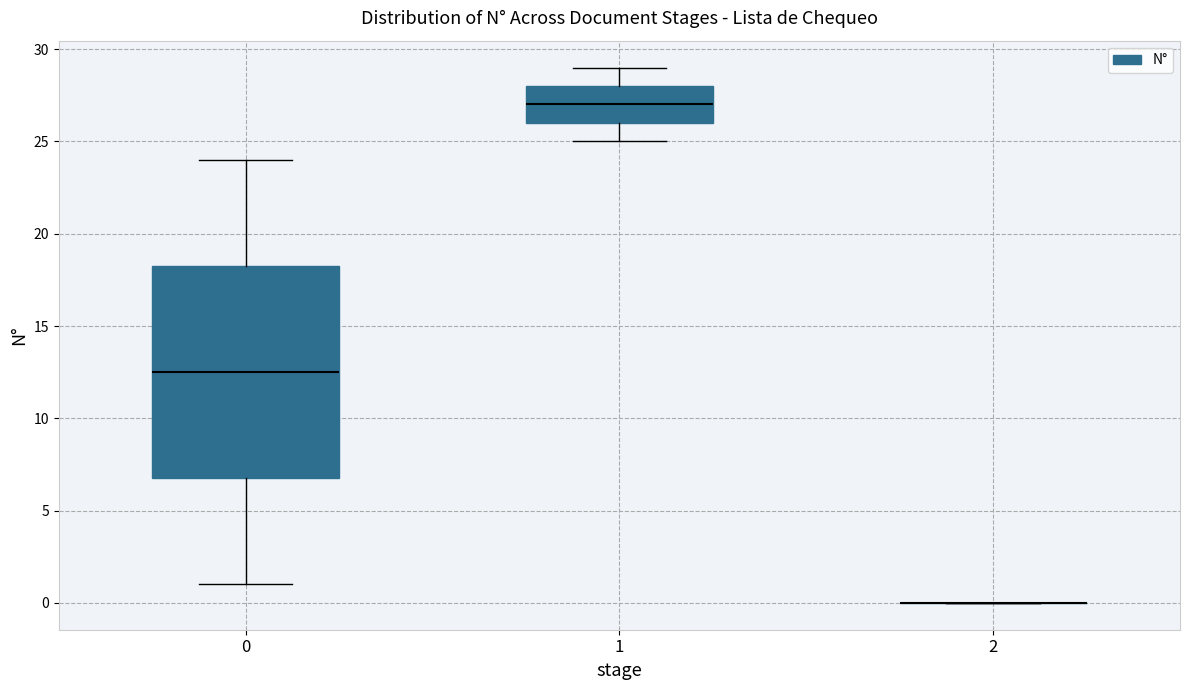

Reading left to right, read every box against the y-axis: the position of its median line, the range the box covers, and the ends of its whiskers. The values are not printed on the chart, so give them approximately, as read against the axis.

0: median 12.5, box 7.0 to 18.5, whiskers 1.0 to 24.0
1: median 27.0, box 26.0 to 28.0, whiskers 25.0 to 29.0
2: box collapsed to a line at 0.0, whiskers 0.0 to 0.0